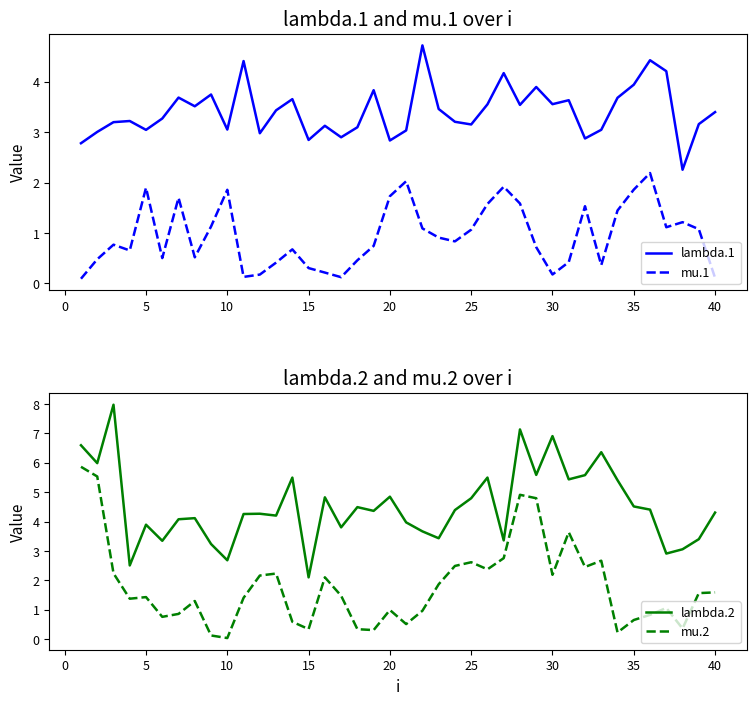

True or false: lambda.2 and mu.2 cross at least once.

False